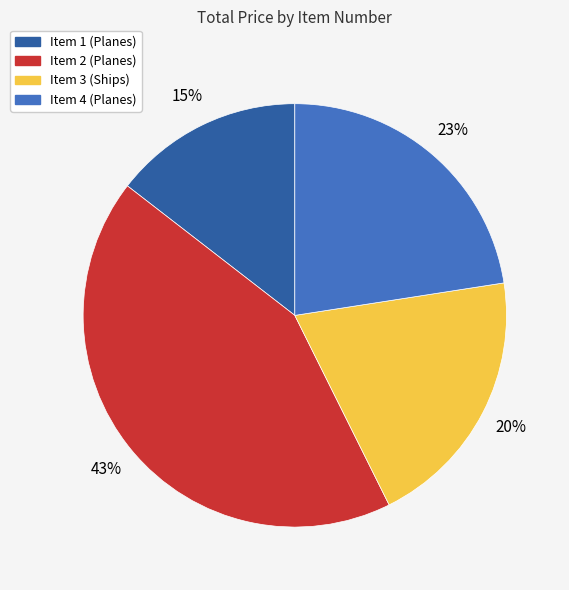

To the nearest percent, what is the difference between the Item 2 (Planes) and Item 4 (Planes) slice percentages?

20%